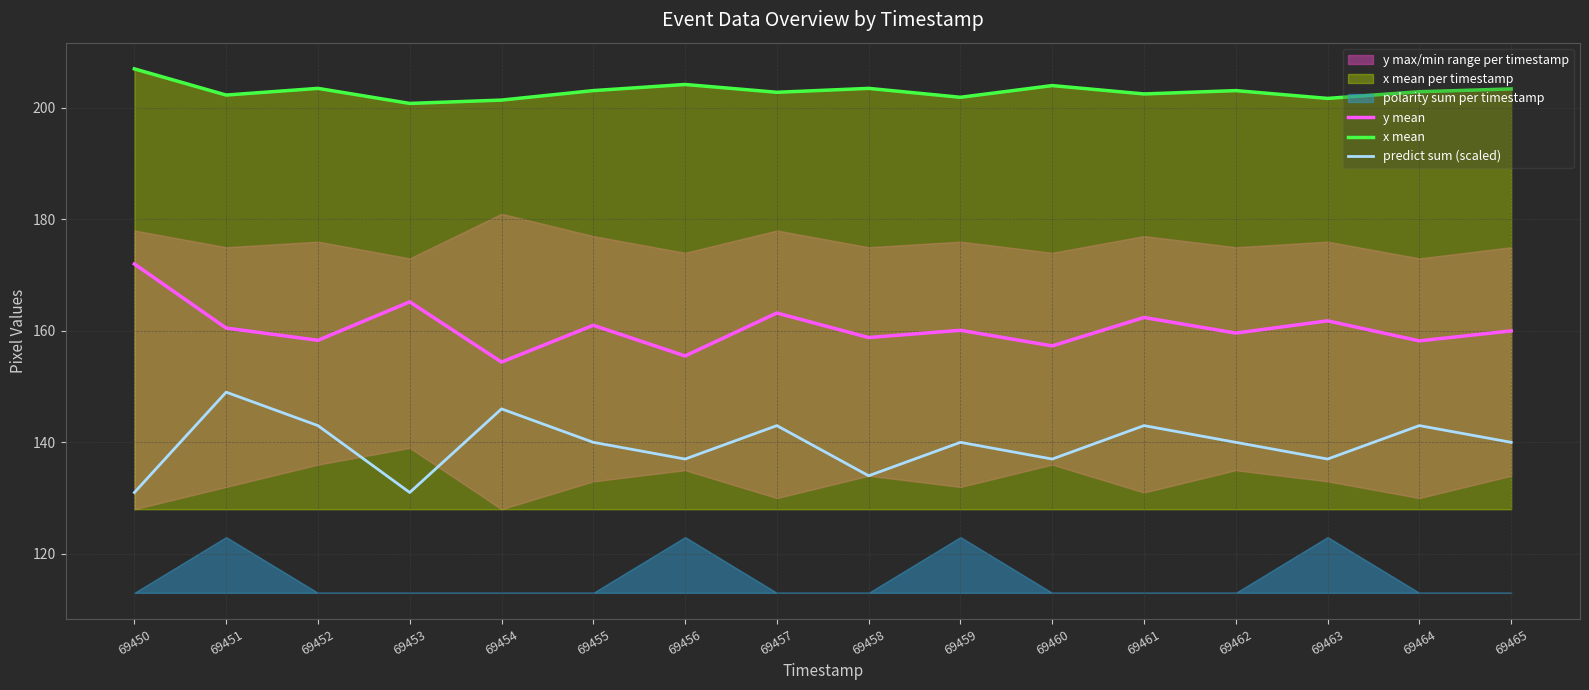

At how many categories does at least one series exceed 162?

16